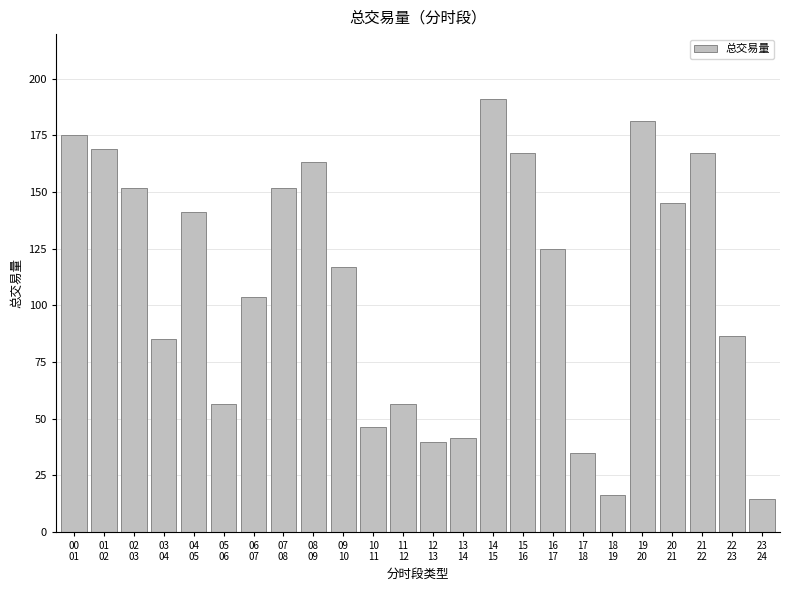

Is it true that the value at 12
13 is 39.7?

True